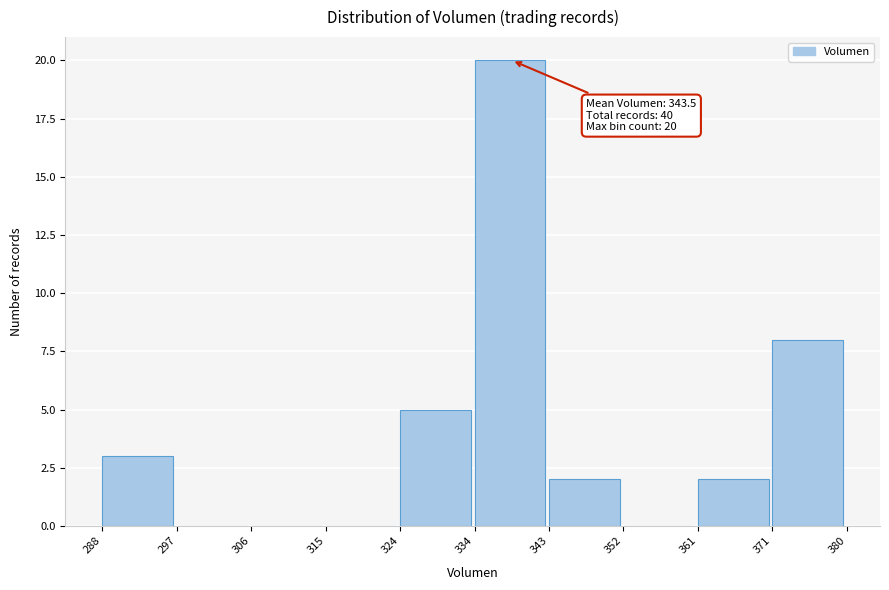

Which range on the x-axis has the tallest bar?

334 to 343